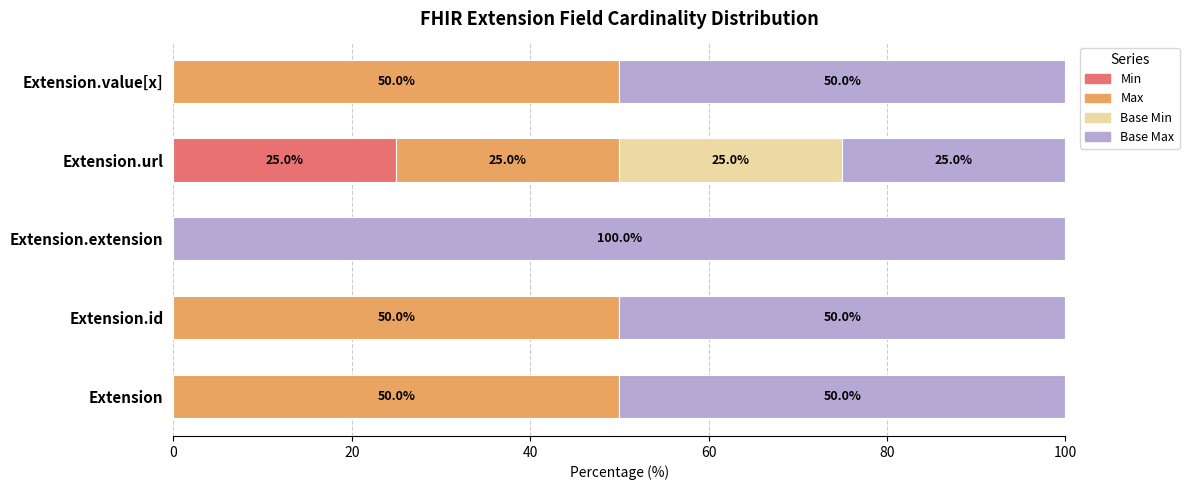

True or false: Min has a value of 13 at Extension.extension.

False